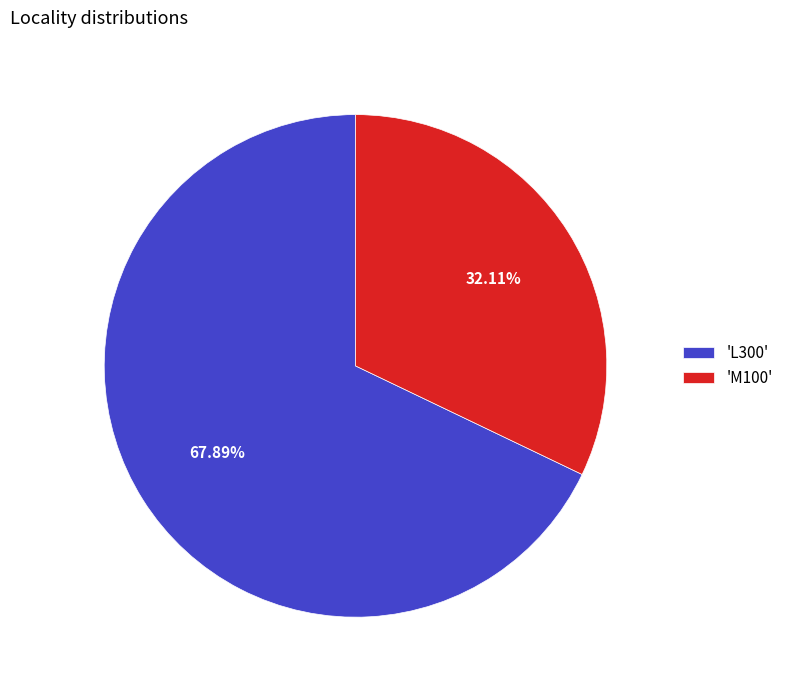

Count the number of slices in the pie.

2